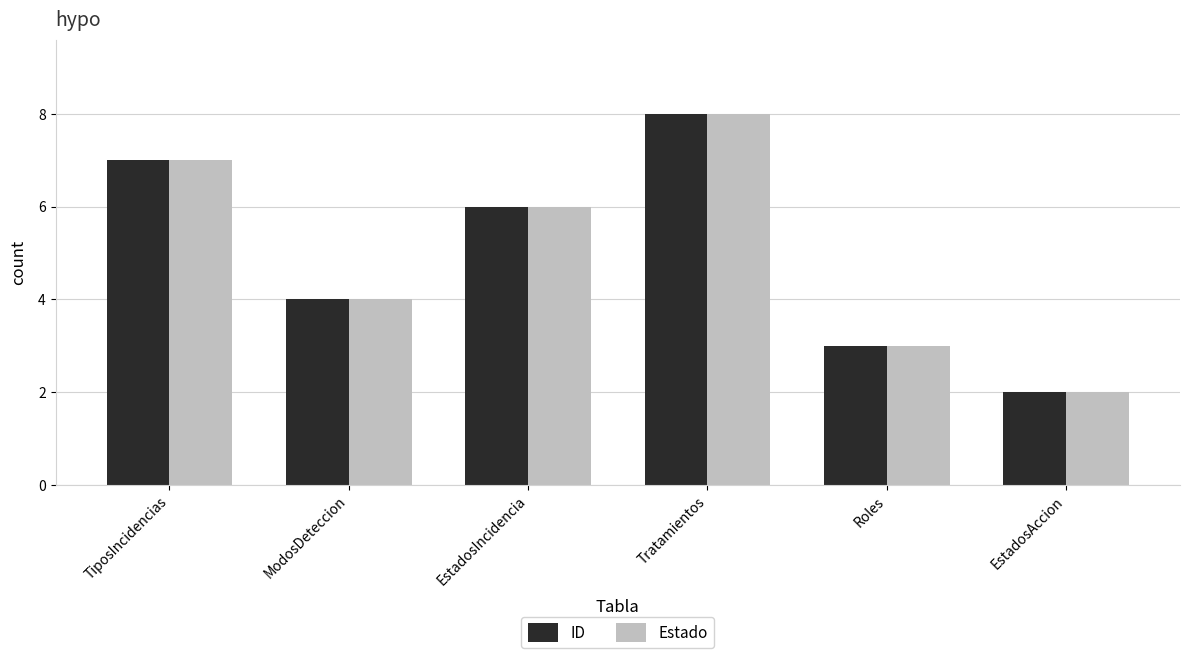

What position from the left is ModosDeteccion?

2